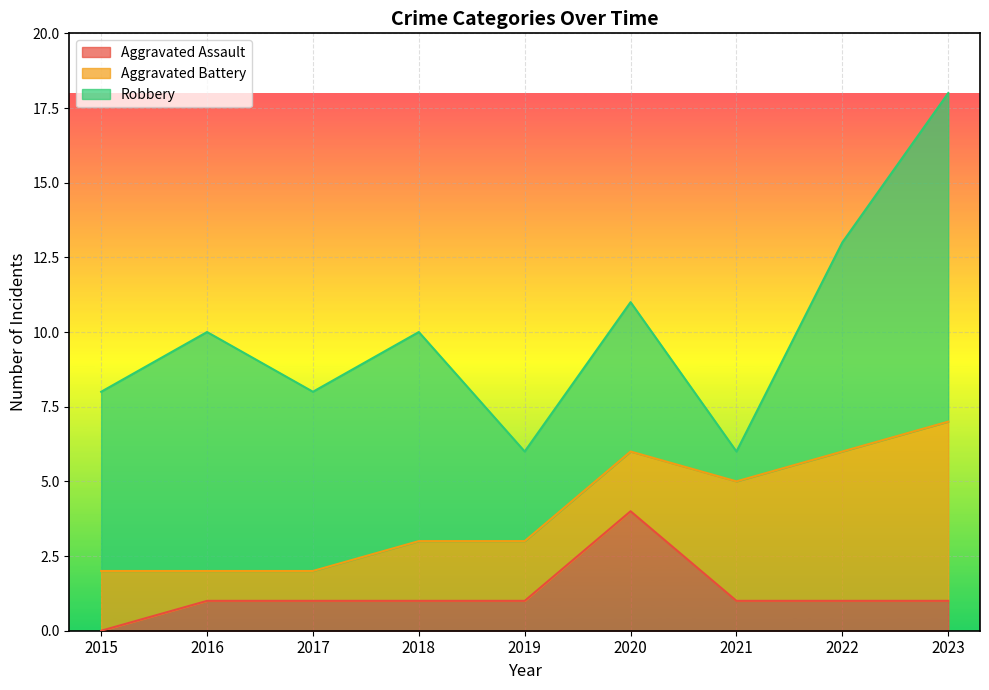

List the series in order of their peak value, highest first.

Robbery, Aggravated Battery, Aggravated Assault